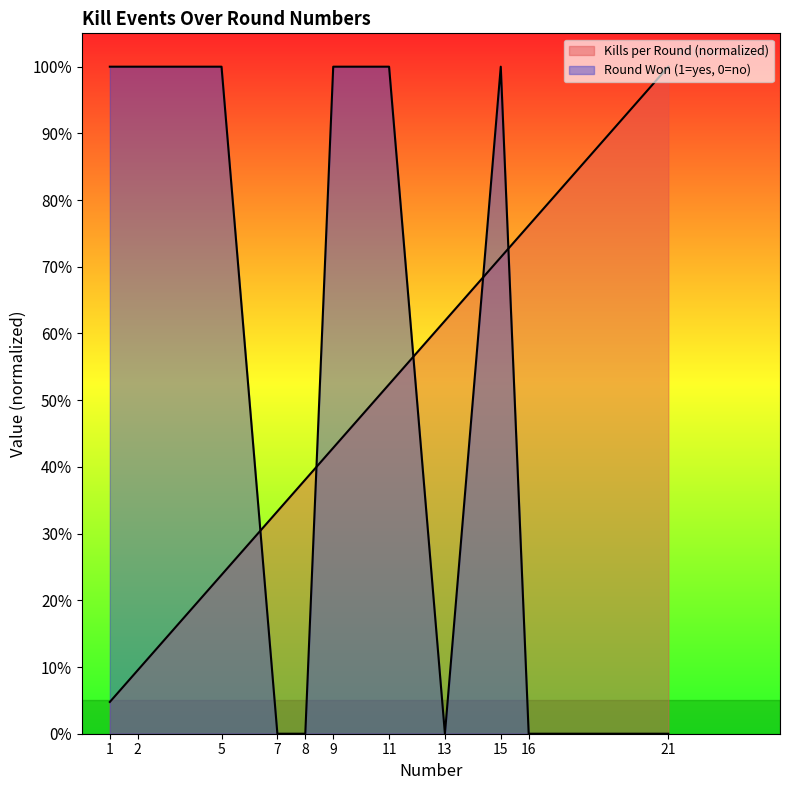

What is the sum of the Kills per Round values at 11 and 16?

1.3